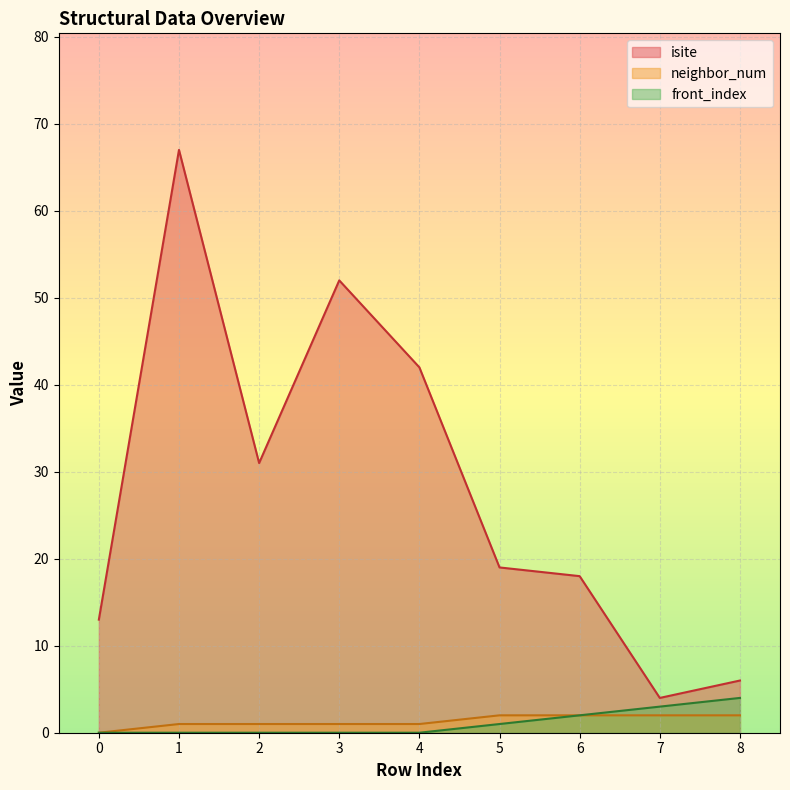

True or false: front_index and neighbor_num intersect in this chart.

False